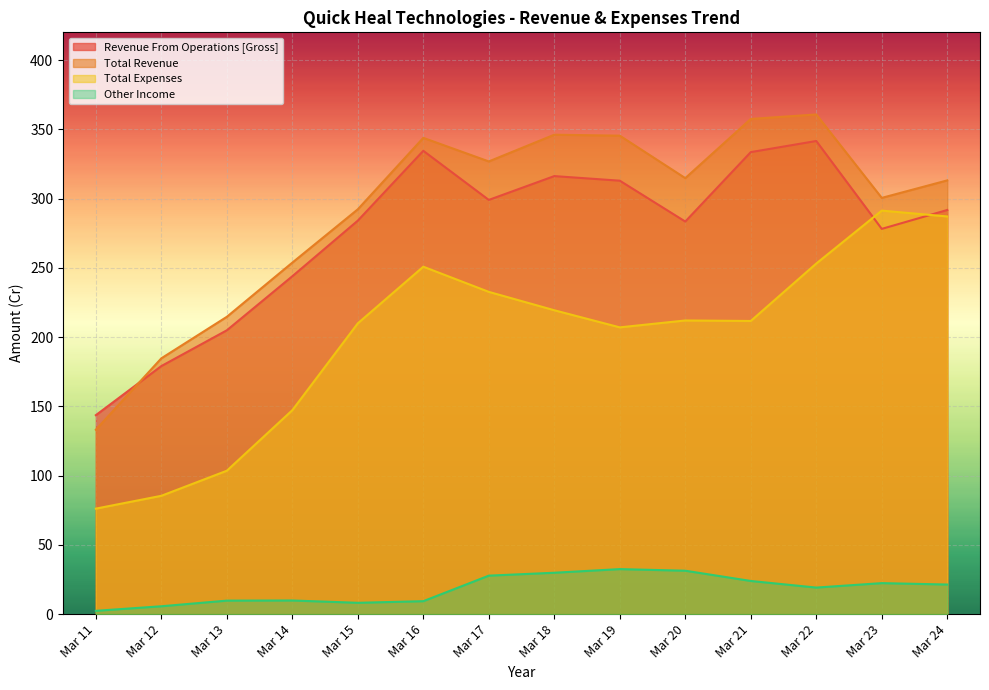

What is the total value across all series at Mar 19?

897.8